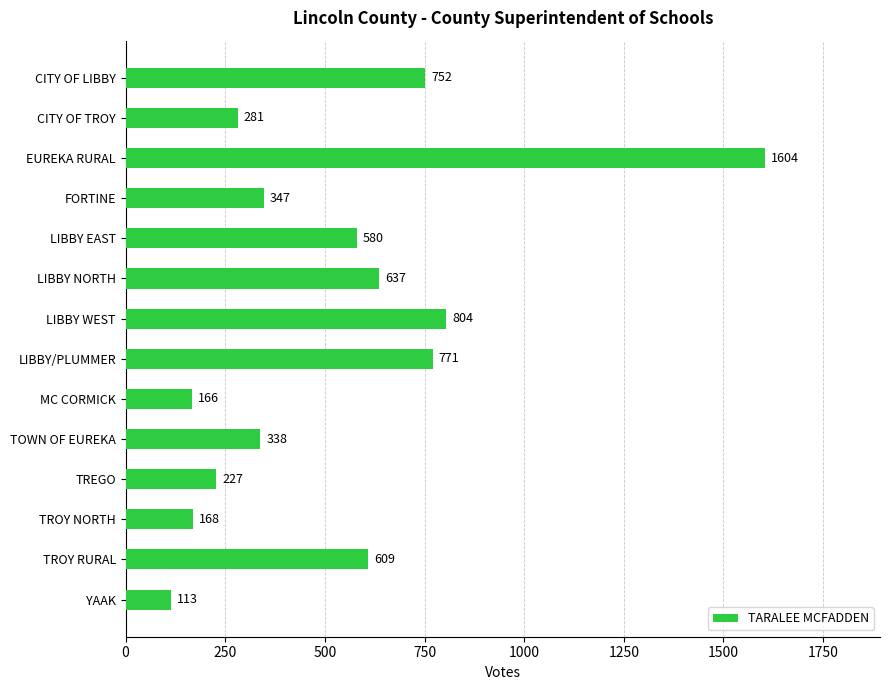

Where is the data nearest to the value 858?

LIBBY WEST